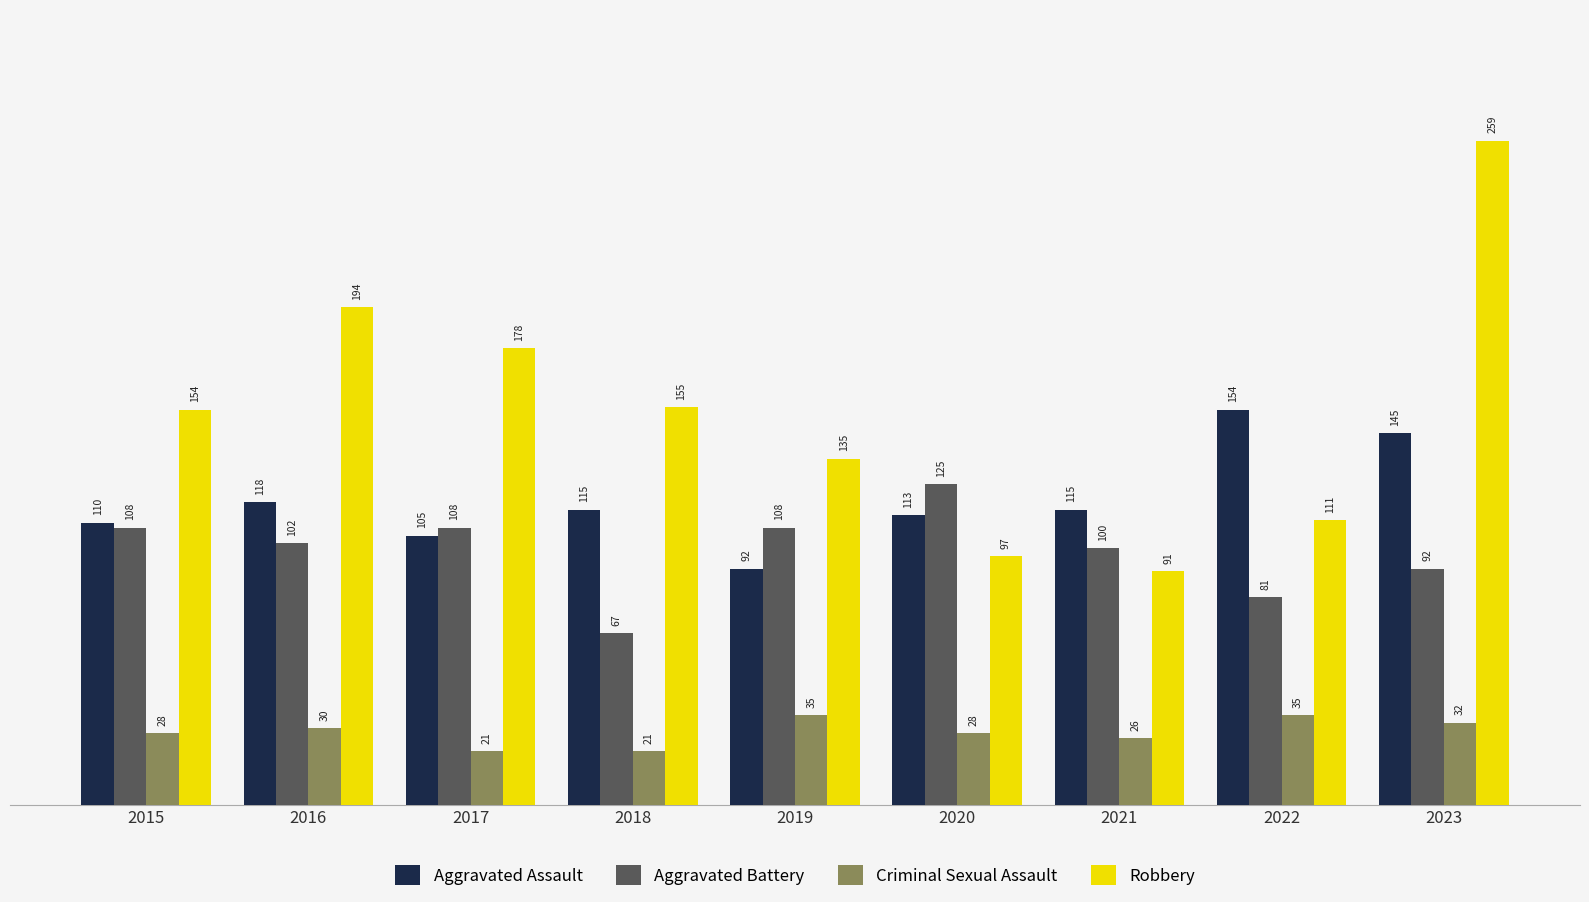

Is it true that Aggravated Battery equals 52 at 2022?

False